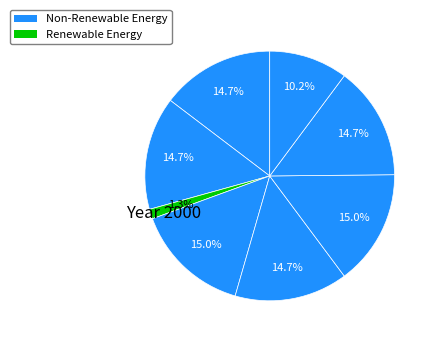

Is there any slice that represents more than half of the pie?

No